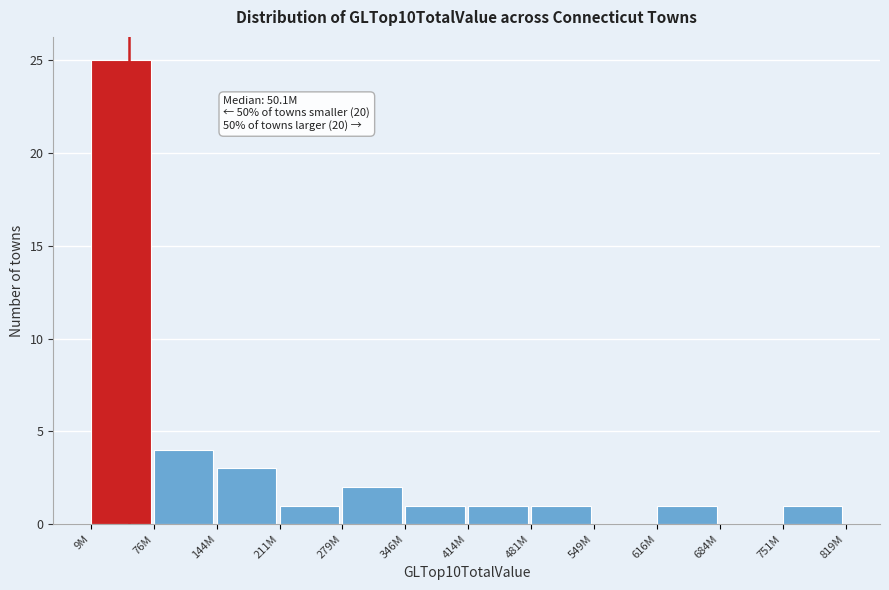

Reading left to right, extract all data points from this chart.

9M=25	76M=4	144M=3	211M=1	279M=2	346M=1	414M=1	481M=1	549M=0	616M=1	684M=0	751M=1